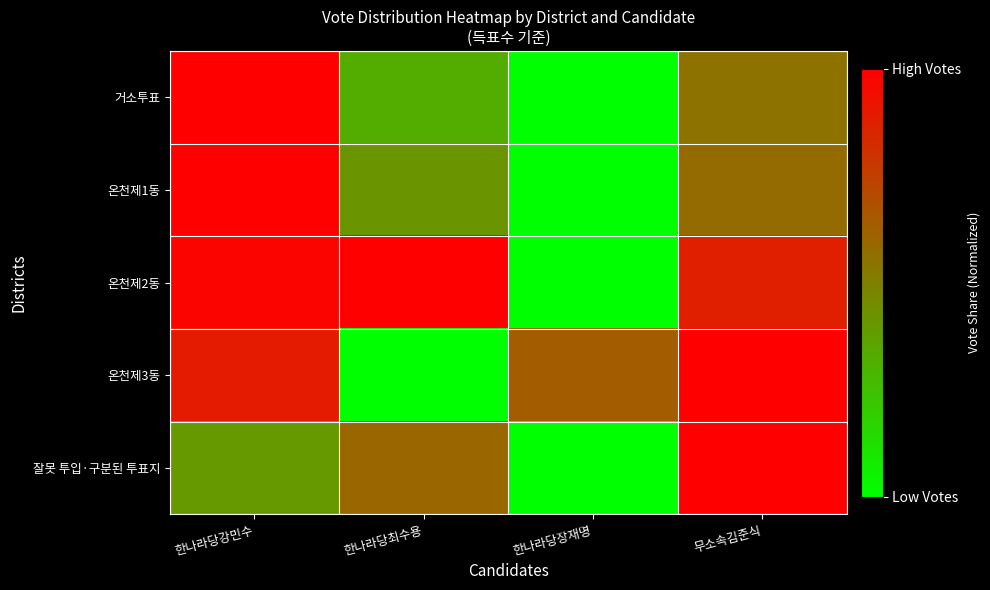

List the series in order of their peak value, lowest first.

거소투표, 온천제1동, 온천제2동, 온천제3동, 잘못 투입·구분된 투표지